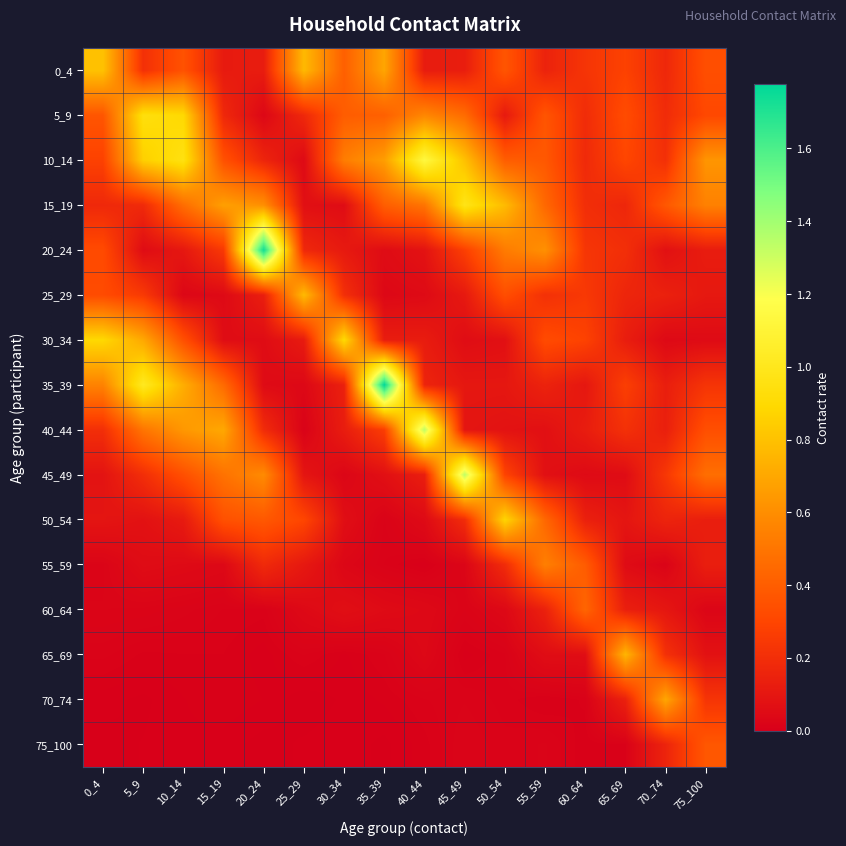

Which series has the widest spread of values?

35_39